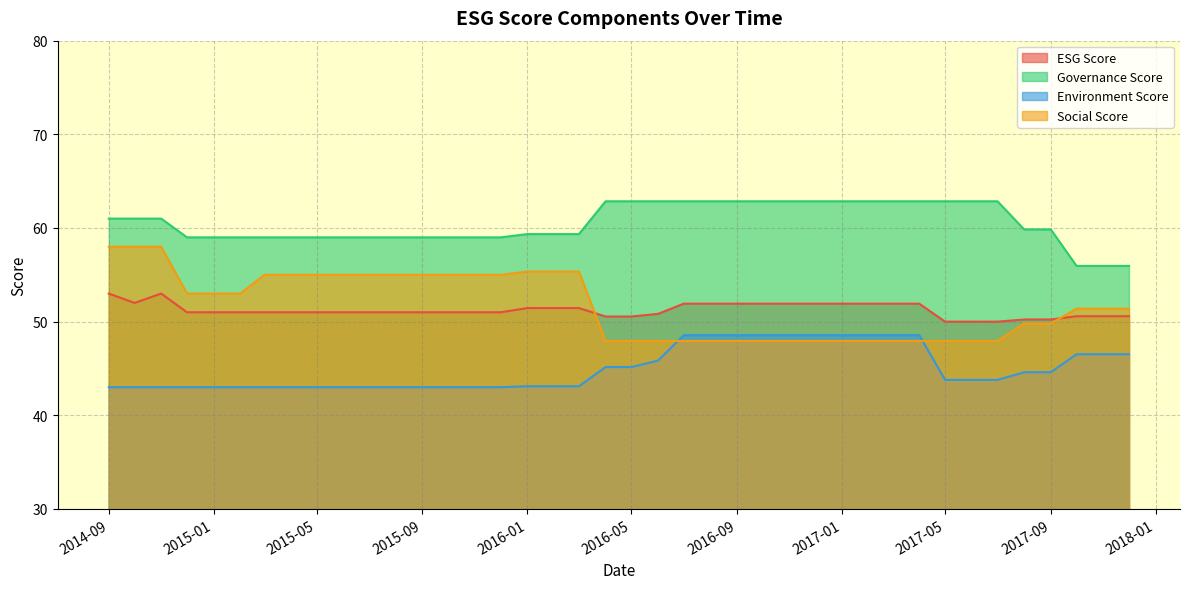

What is the sum of all environmentScore values?

1799.1